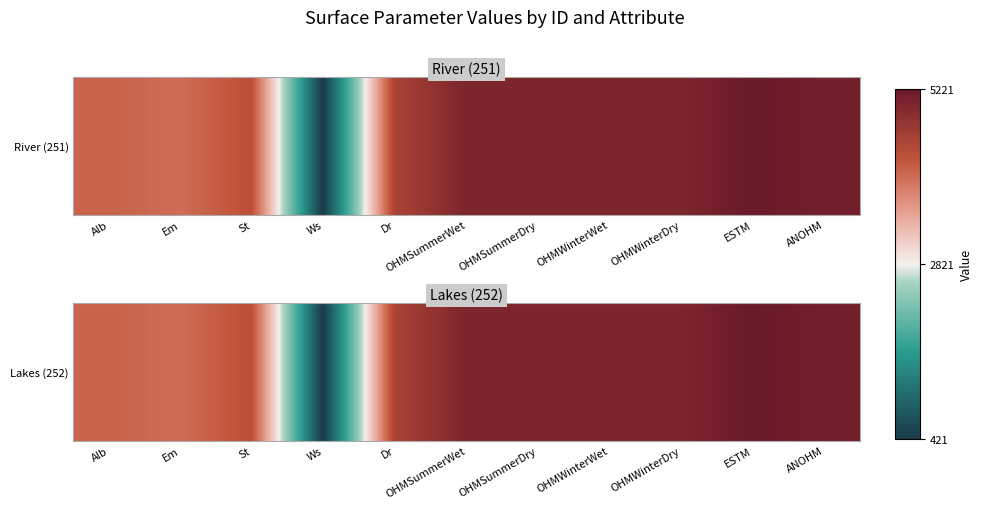

Reading left to right, transcribe all the data shown in this chart.

Alb=4114	Em=4014	St=4314	Ws=422	Dr=4514	OHMSummerWet=5013	OHMSummerDry=5014	OHMWinterWet=5013	OHMWinterDry=5014	ESTM=5220	ANOHM=5114